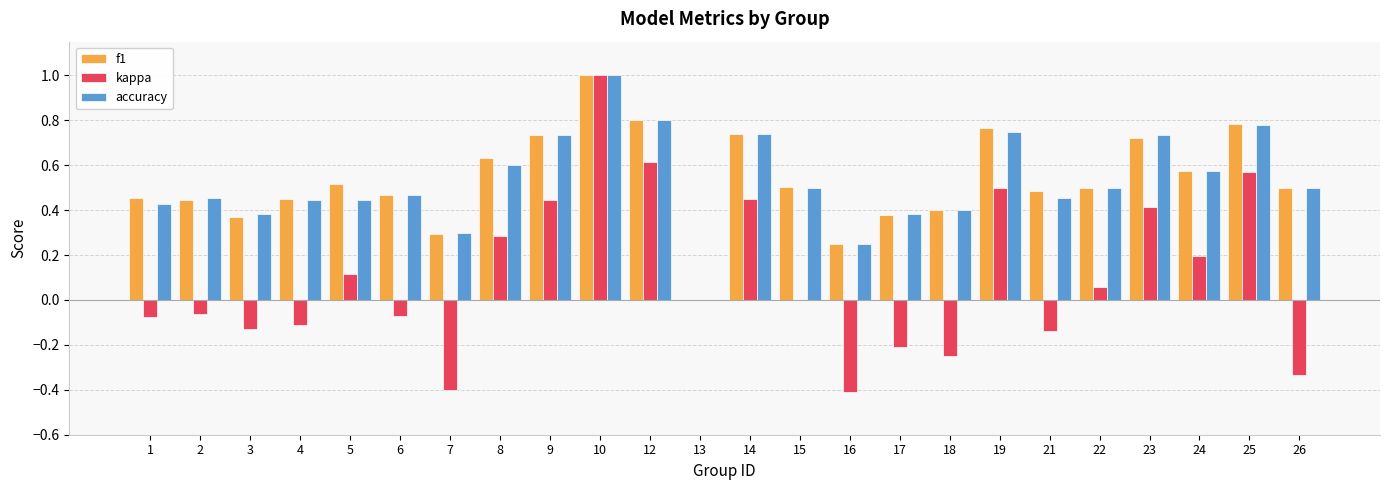

The f1 series shows 0.7 at 18. True or false?

False